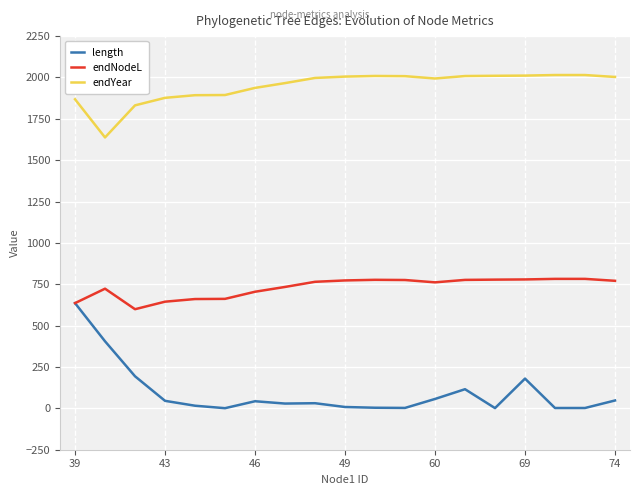

List the series in order of their overall mean, lowest first.

length, endNodeL, endYear